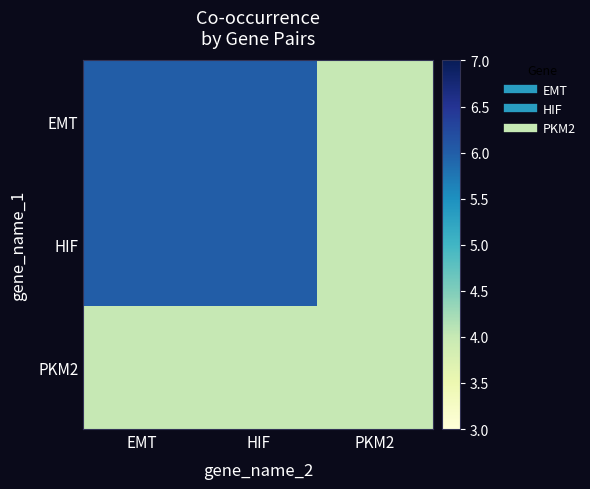

List the series in order of their peak value, lowest first.

PKM2, EMT, HIF